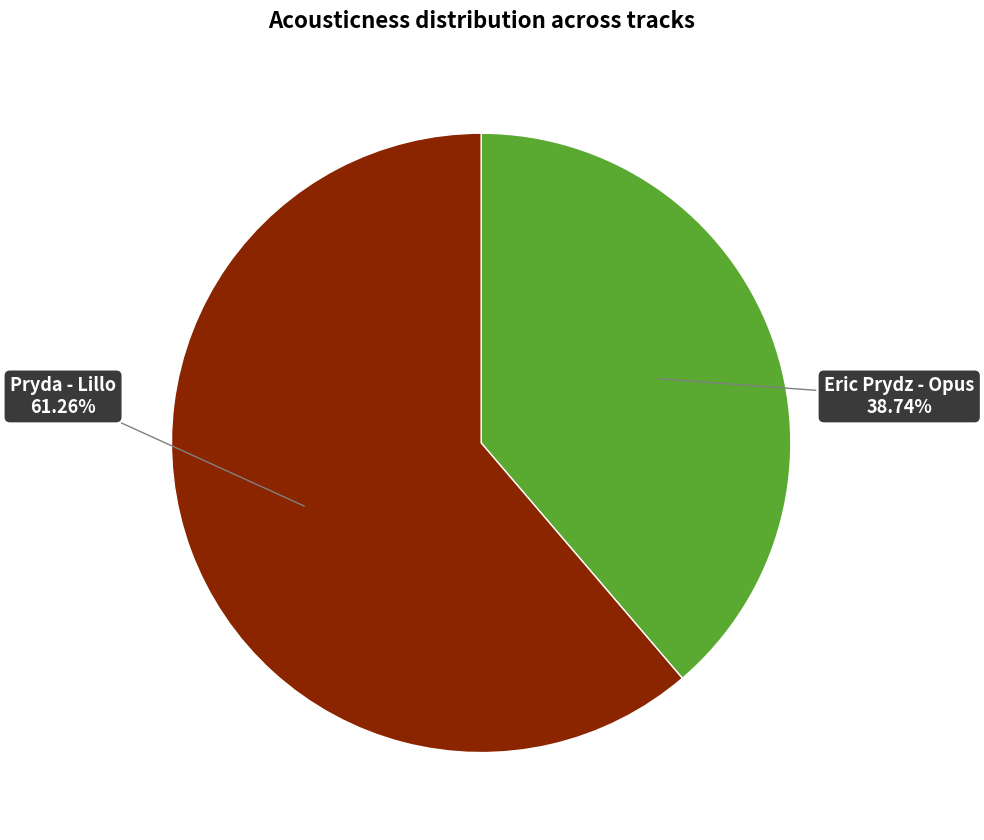

What percentage is the Pryda - Lillo slice, to the nearest percent?

61%